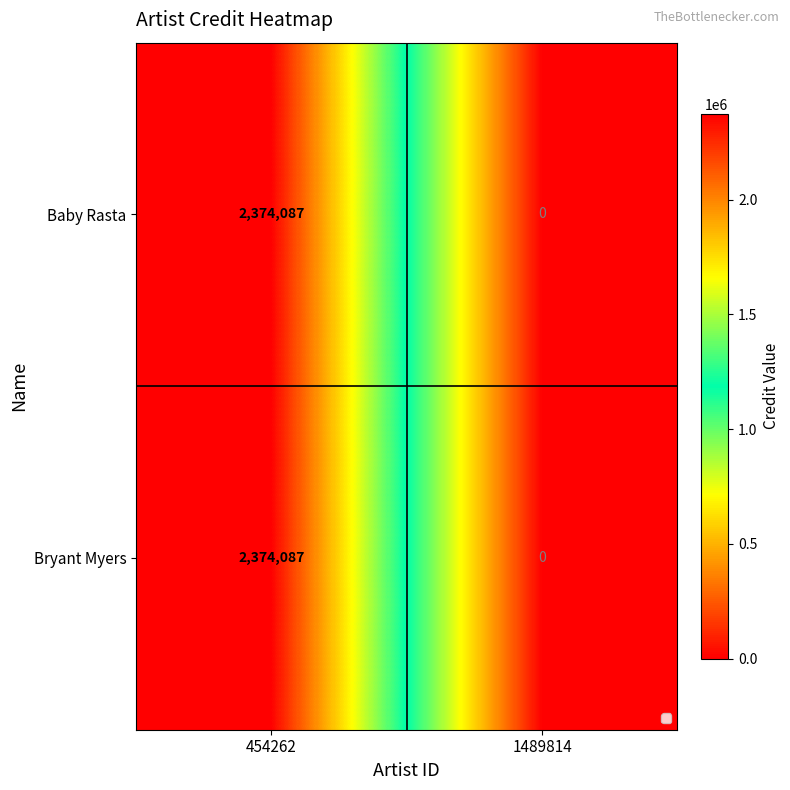

What is the sum of all Bryant Myers values?

2374087